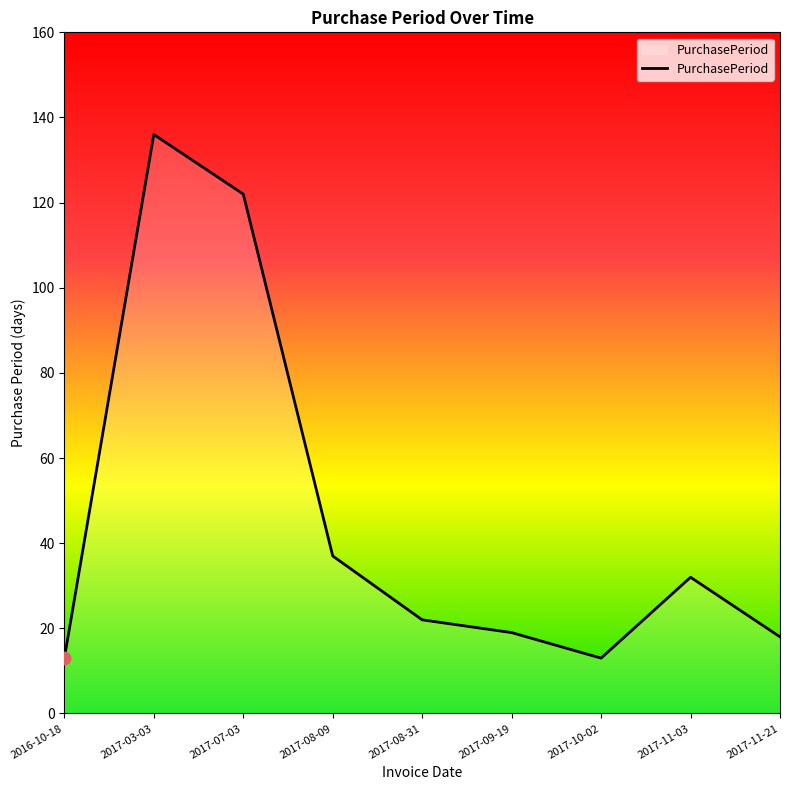

What is the change in value from 2017-03-03 to 2017-07-03?

-14